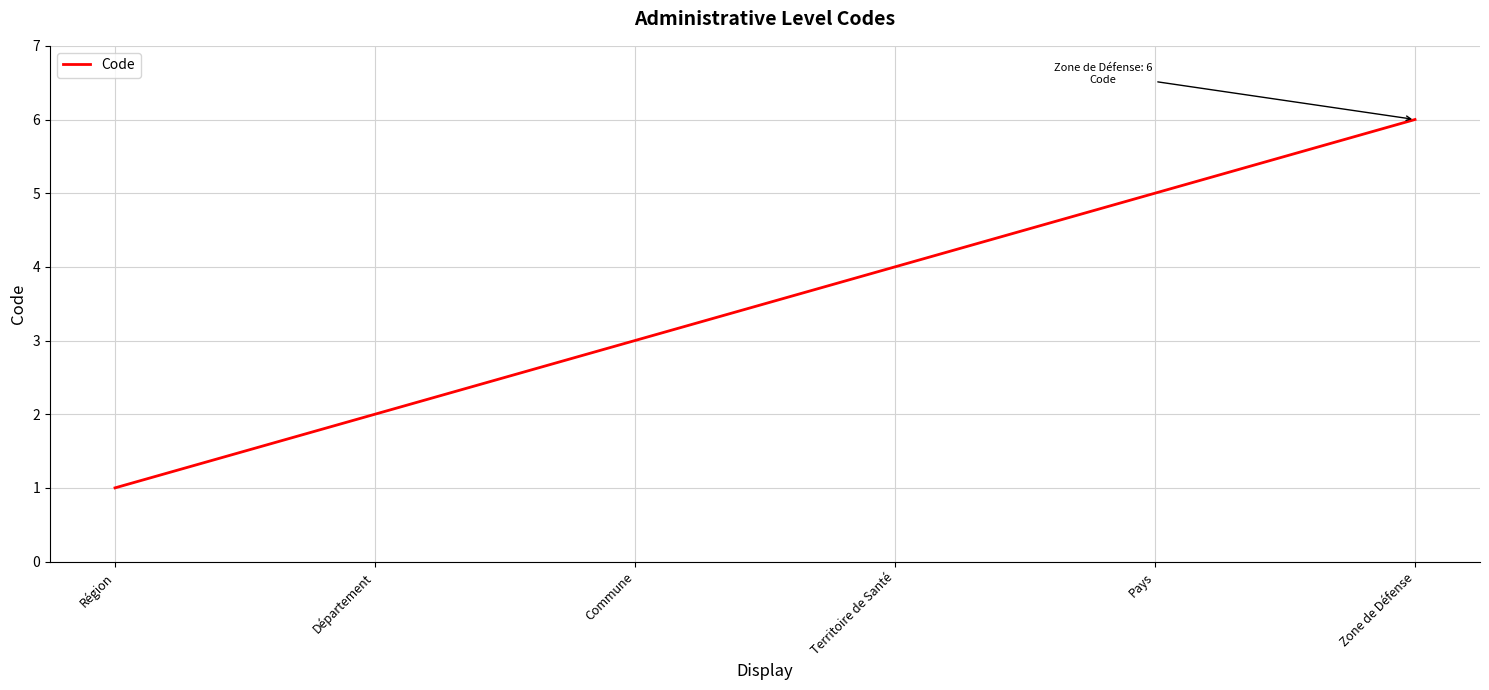

Read the value at Zone de Défense.

6